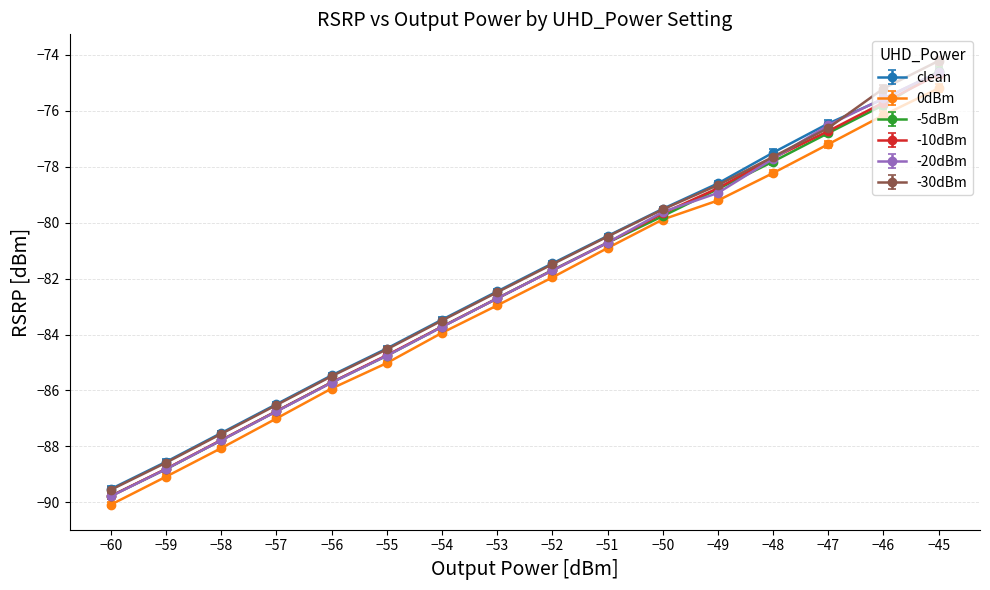

The value of -10dBm at −56 is -55.4. True or false?

False